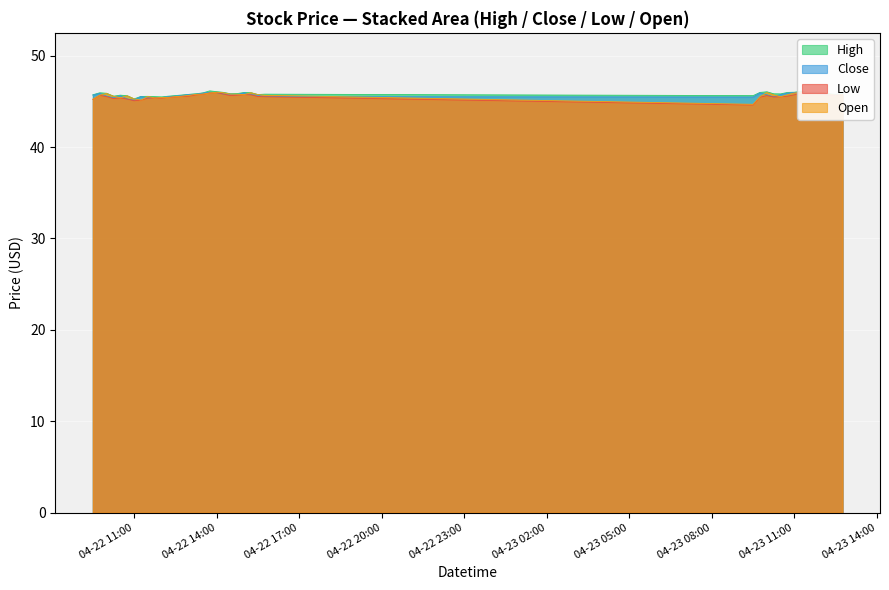

What is the smallest value displayed?

44.6